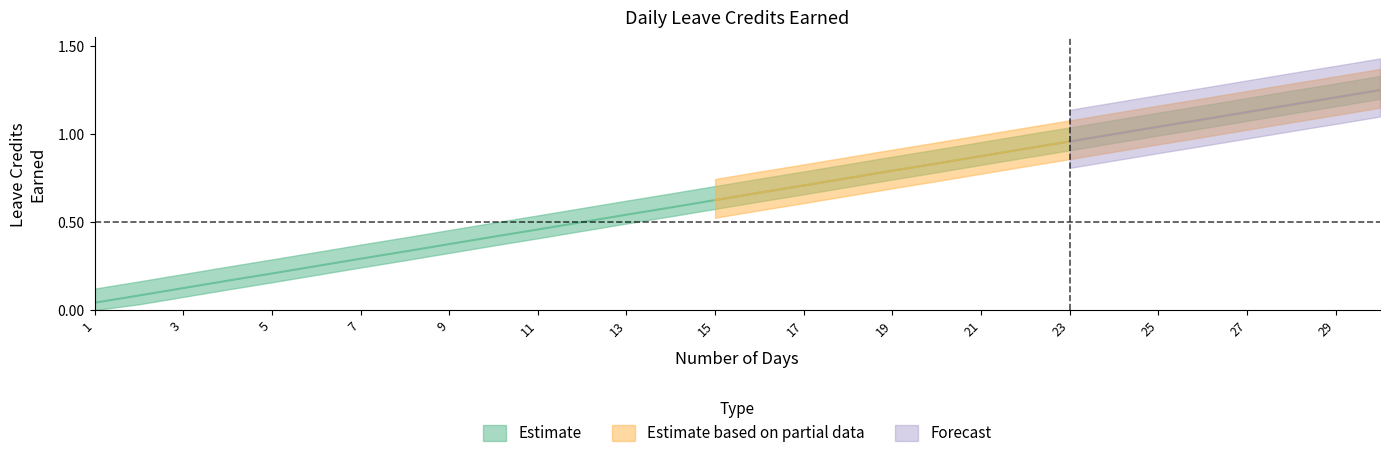

Between 14 and 8, which is larger?

14